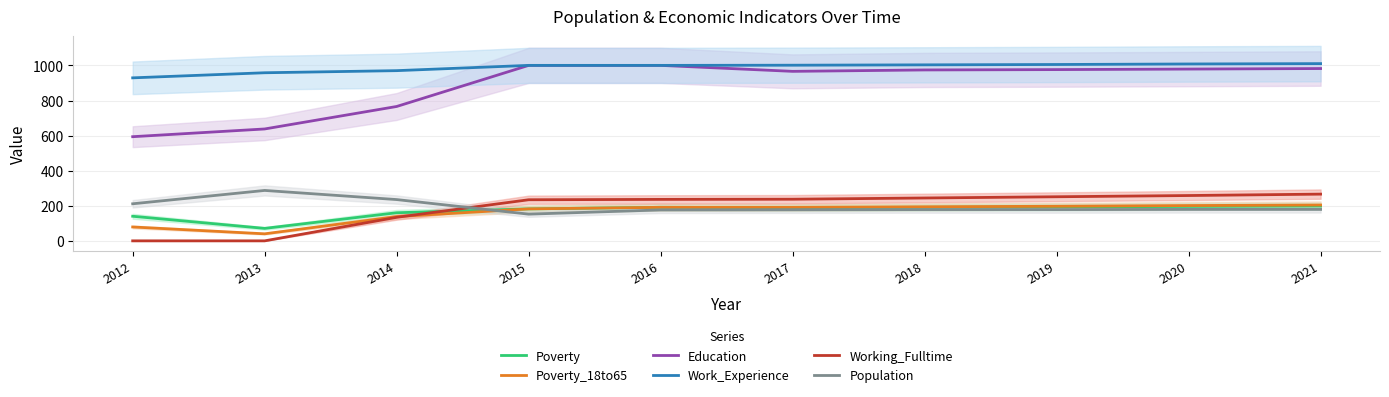

How many lines are shown in the chart?

6